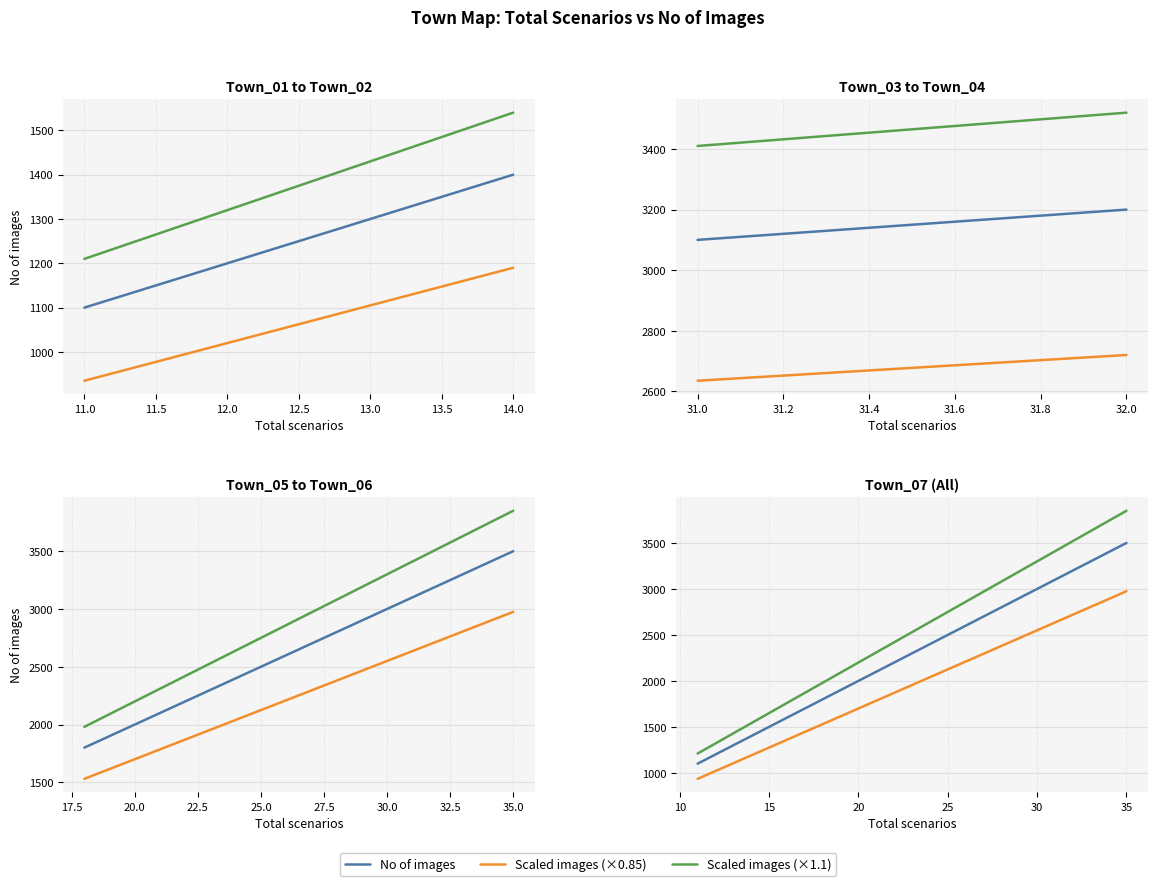

What is the minimum value shown in the chart?

935.0